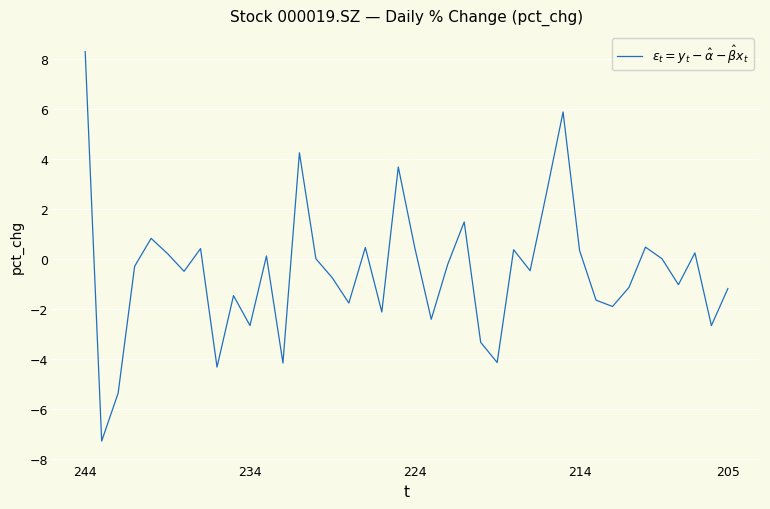

What is the difference between the maximum and minimum values?

15.6